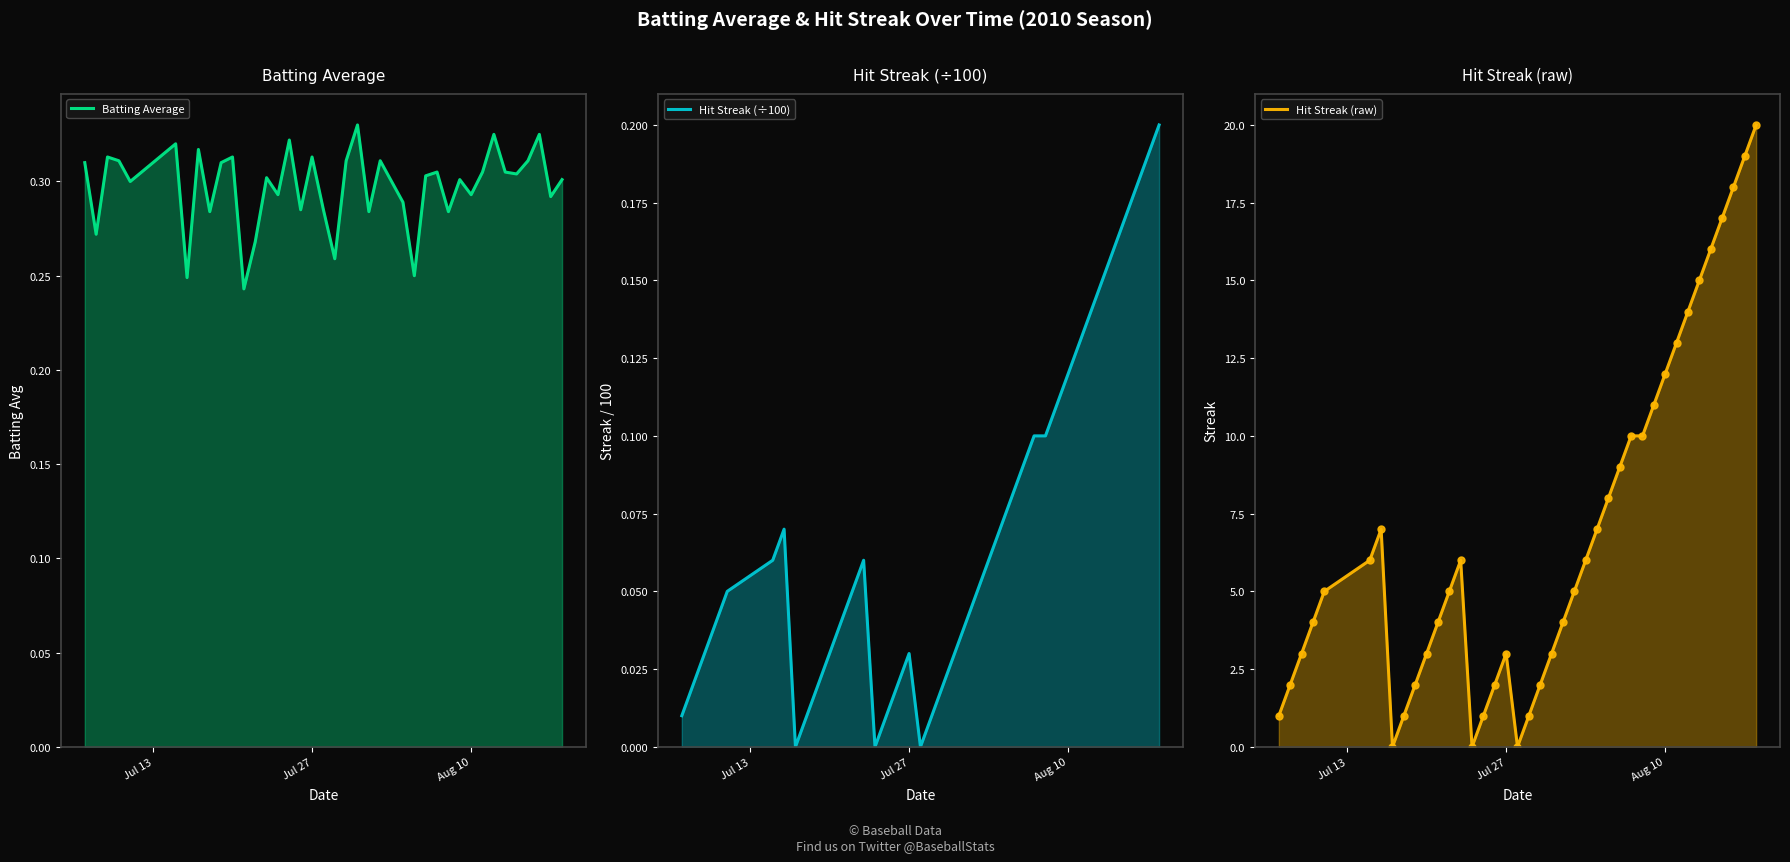

True or false: Hit Streak (÷100) has a value of 0.0 at 5.

False